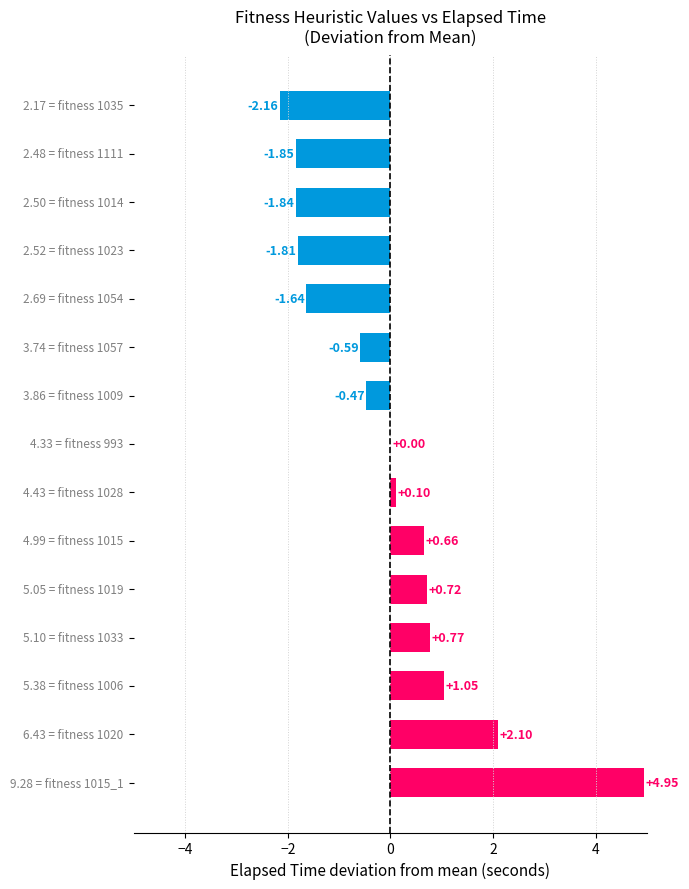

Are the bars horizontal?

Yes